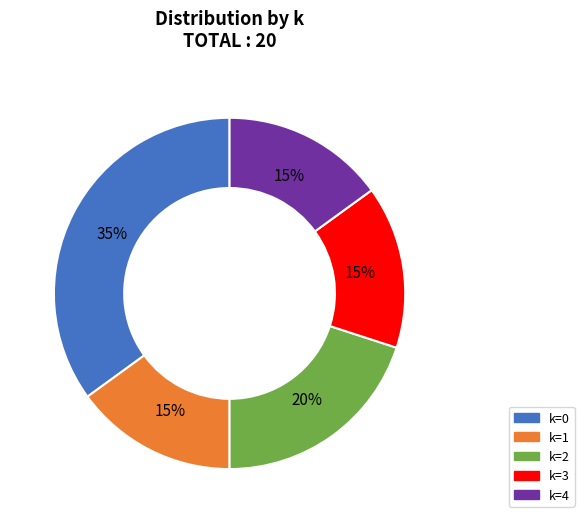

Does k=2 account for over 50% of the chart?

No